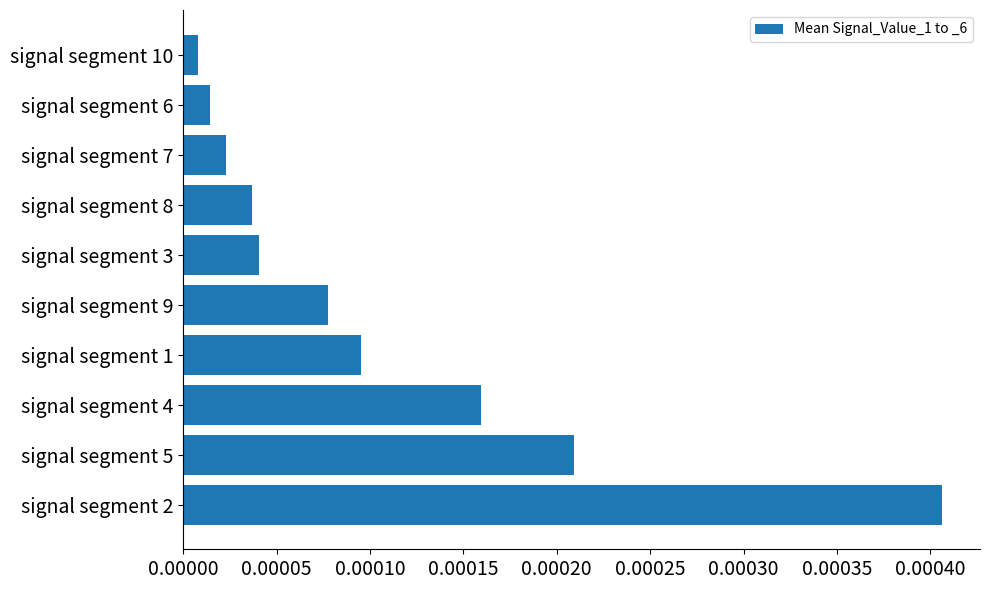

Between signal segment 3 and signal segment 5, which is larger?

signal segment 5